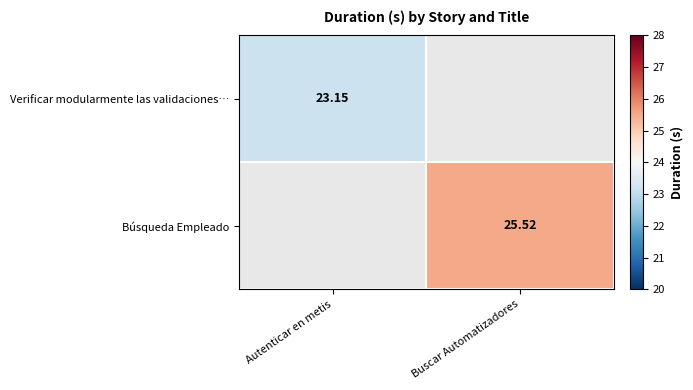

Is the value of Verificar modularmente las validaciones… at Autenticar en metis greater than the value of Búsqueda Empleado at Buscar Automatizadores?

No